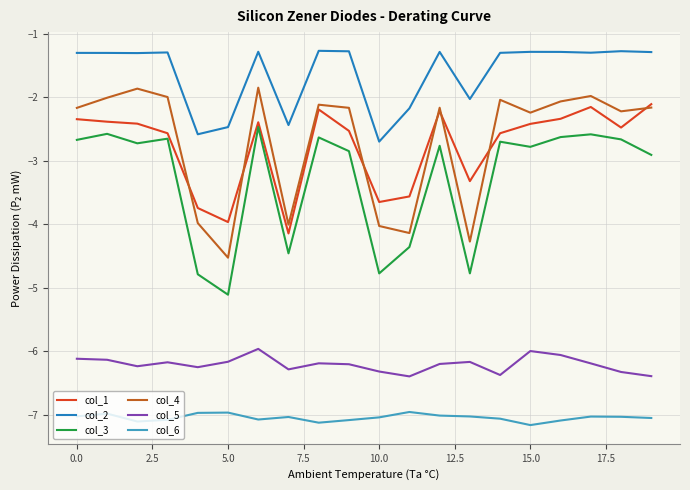

What is the smallest value displayed?

-7.2